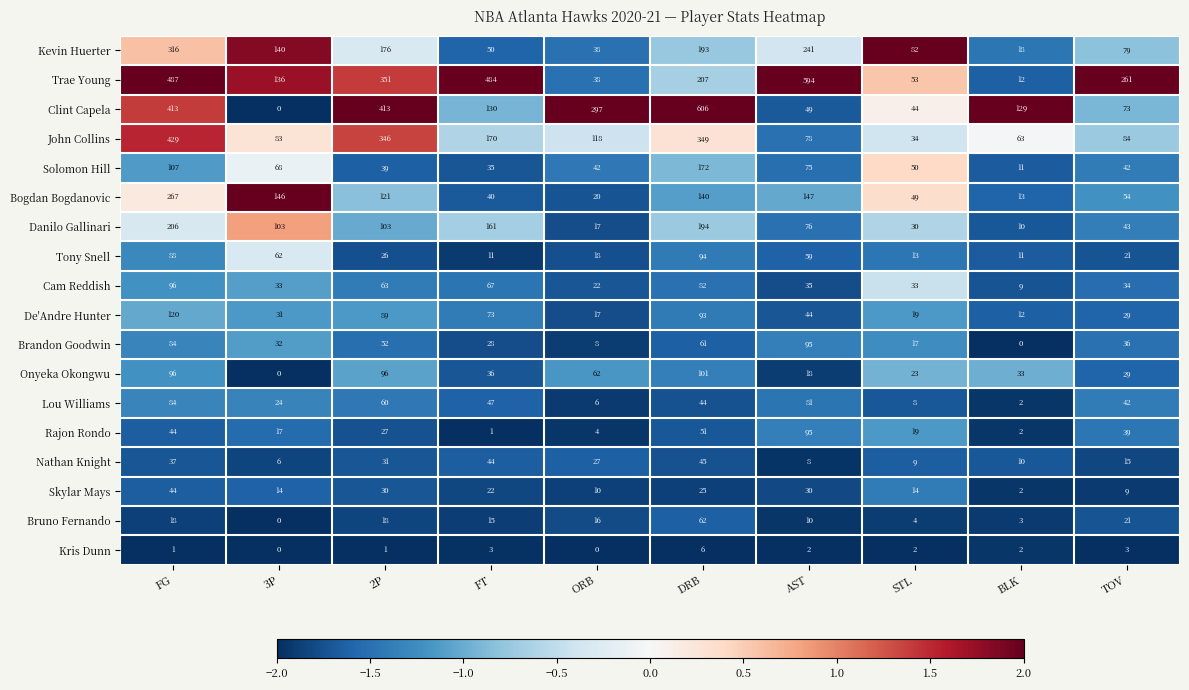

List the labels in order of Trae Young value, smallest first.

BLK, ORB, STL, 3P, DRB, TOV, 2P, FT, FG, AST